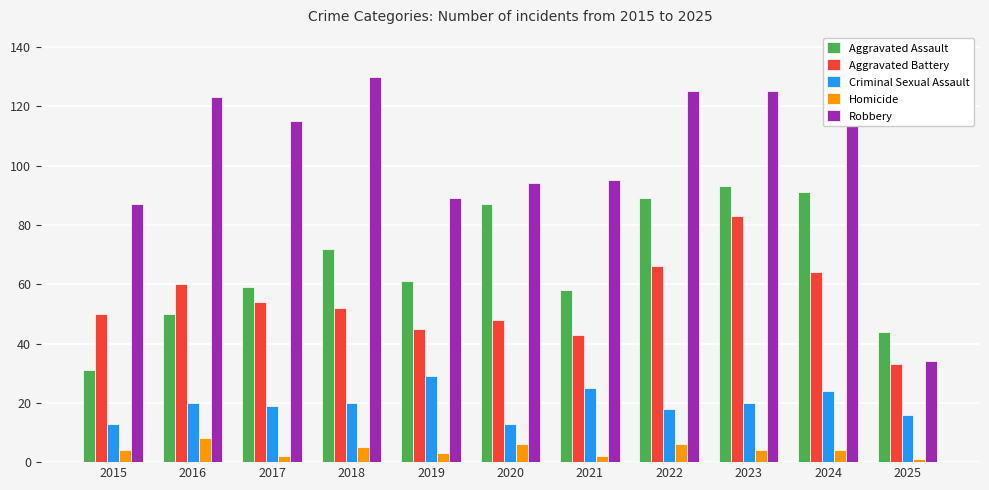

At which category is the sum across all series the highest?

2023